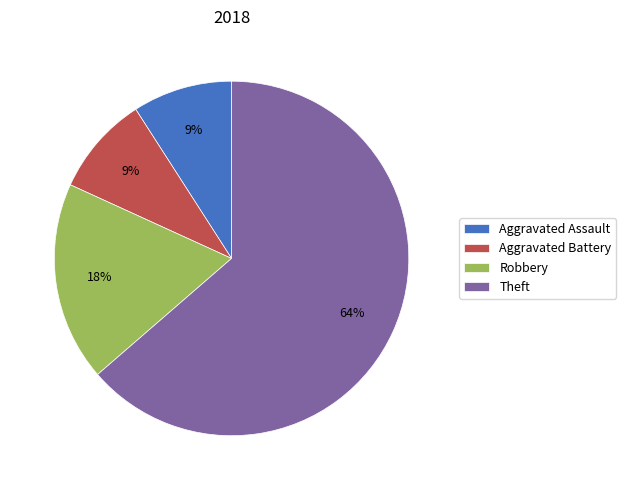

How many slices are in this pie chart?

4